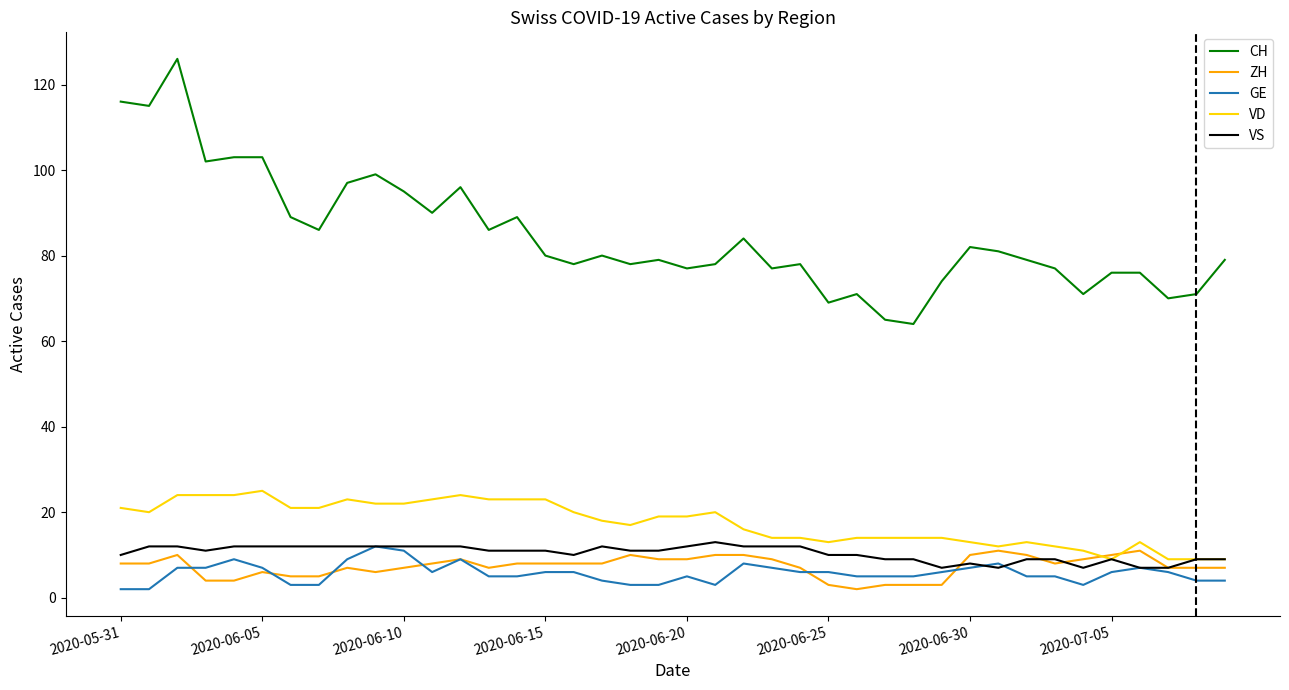

True or false: CH and VS intersect in this chart.

False